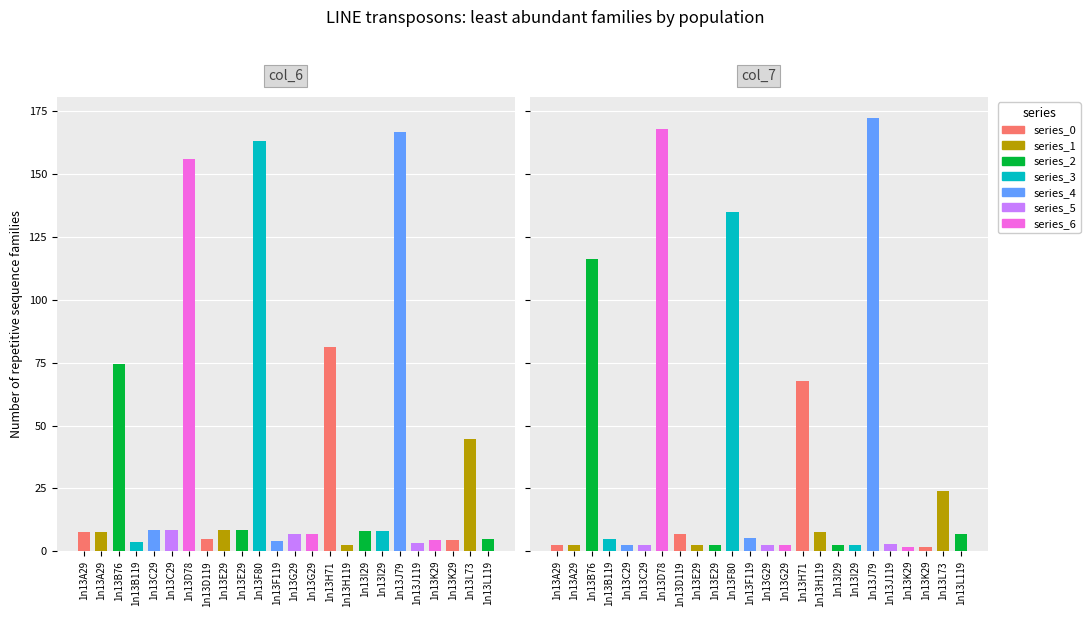

How many values in the col_7 series exceed 2?

22